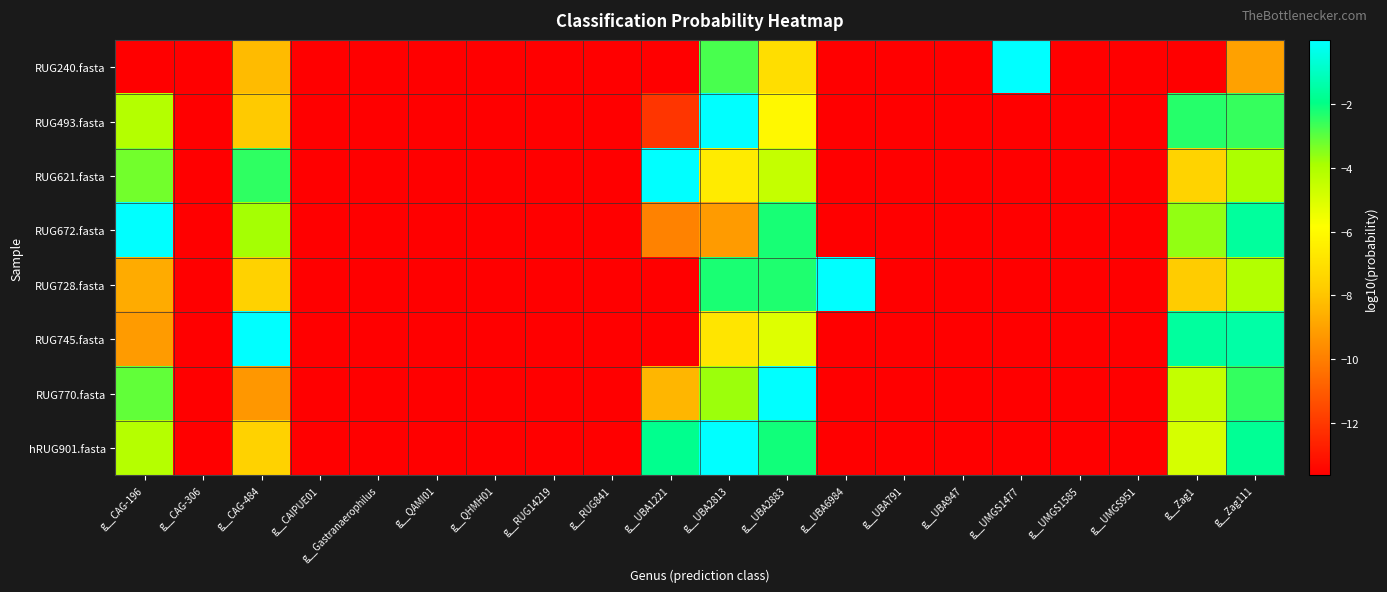

Reading left to right, extract all data points from this chart.

RUG240.fasta: g__CAG-196=-13.6	g__CAG-306=-13.6	g__CAG-484=-8.3	g__CAIPUE01=-13.6	g__Gastranaerophilus=-13.6	g__QAMI01=-13.6	g__QHMH01=-13.6	g__RUG14219=-13.6	g__RUG841=-13.6	g__UBA1221=-13.6	g__UBA2813=-2.8	g__UBA2883=-7.1	g__UBA6984=-13.6	g__UBA791=-13.6	g__UBA947=-13.6	g__UMGS1477=-0.0	g__UMGS1585=-13.6	g__UMGS951=-13.6	g__Zag1=-13.6	g__Zag111=-9.0
RUG493.fasta: g__CAG-196=-4.1	g__CAG-306=-13.6	g__CAG-484=-7.9	g__CAIPUE01=-13.6	g__Gastranaerophilus=-13.6	g__QAMI01=-13.6	g__QHMH01=-13.6	g__RUG14219=-13.6	g__RUG841=-13.6	g__UBA1221=-12.1	g__UBA2813=-0.0	g__UBA2883=-6.1	g__UBA6984=-13.6	g__UBA791=-13.6	g__UBA947=-13.6	g__UMGS1477=-13.6	g__UMGS1585=-13.6	g__UMGS951=-13.6	g__Zag1=-2.4	g__Zag111=-2.6
RUG621.fasta: g__CAG-196=-3.3	g__CAG-306=-13.6	g__CAG-484=-2.5	g__CAIPUE01=-13.6	g__Gastranaerophilus=-13.6	g__QAMI01=-13.6	g__QHMH01=-13.6	g__RUG14219=-13.6	g__RUG841=-13.6	g__UBA1221=-0.0	g__UBA2813=-6.6	g__UBA2883=-4.5	g__UBA6984=-13.6	g__UBA791=-13.6	g__UBA947=-13.6	g__UMGS1477=-13.6	g__UMGS1585=-13.6	g__UMGS951=-13.6	g__Zag1=-7.5	g__Zag111=-3.9
RUG672.fasta: g__CAG-196=-0.0	g__CAG-306=-13.6	g__CAG-484=-3.9	g__CAIPUE01=-13.6	g__Gastranaerophilus=-13.6	g__QAMI01=-13.6	g__QHMH01=-13.6	g__RUG14219=-13.6	g__RUG841=-13.6	g__UBA1221=-9.9	g__UBA2813=-9.2	g__UBA2883=-2.2	g__UBA6984=-13.6	g__UBA791=-13.6	g__UBA947=-13.6	g__UMGS1477=-13.6	g__UMGS1585=-13.6	g__UMGS951=-13.6	g__Zag1=-3.6	g__Zag111=-1.6
RUG728.fasta: g__CAG-196=-8.7	g__CAG-306=-13.6	g__CAG-484=-7.6	g__CAIPUE01=-13.6	g__Gastranaerophilus=-13.6	g__QAMI01=-13.6	g__QHMH01=-13.6	g__RUG14219=-13.6	g__RUG841=-13.6	g__UBA1221=-13.6	g__UBA2813=-2.2	g__UBA2883=-2.3	g__UBA6984=-0.0	g__UBA791=-13.6	g__UBA947=-13.6	g__UMGS1477=-13.6	g__UMGS1585=-13.6	g__UMGS951=-13.6	g__Zag1=-7.8	g__Zag111=-4.1
RUG745.fasta: g__CAG-196=-9.2	g__CAG-306=-13.6	g__CAG-484=-0.0	g__CAIPUE01=-13.6	g__Gastranaerophilus=-13.6	g__QAMI01=-13.6	g__QHMH01=-13.6	g__RUG14219=-13.6	g__RUG841=-13.6	g__UBA1221=-13.6	g__UBA2813=-6.8	g__UBA2883=-5.1	g__UBA6984=-13.6	g__UBA791=-13.6	g__UBA947=-13.6	g__UMGS1477=-13.6	g__UMGS1585=-13.6	g__UMGS951=-13.6	g__Zag1=-1.6	g__Zag111=-1.4
RUG770.fasta: g__CAG-196=-3.1	g__CAG-306=-13.6	g__CAG-484=-9.3	g__CAIPUE01=-13.6	g__Gastranaerophilus=-13.6	g__QAMI01=-13.6	g__QHMH01=-13.6	g__RUG14219=-13.6	g__RUG841=-13.6	g__UBA1221=-8.4	g__UBA2813=-3.7	g__UBA2883=-0.0	g__UBA6984=-13.6	g__UBA791=-13.6	g__UBA947=-13.6	g__UMGS1477=-13.6	g__UMGS1585=-13.6	g__UMGS951=-13.6	g__Zag1=-4.5	g__Zag111=-2.6
hRUG901.fasta: g__CAG-196=-4.2	g__CAG-306=-13.6	g__CAG-484=-7.5	g__CAIPUE01=-13.6	g__Gastranaerophilus=-13.6	g__QAMI01=-13.6	g__QHMH01=-13.6	g__RUG14219=-13.6	g__RUG841=-13.6	g__UBA1221=-1.9	g__UBA2813=-0.0	g__UBA2883=-2.1	g__UBA6984=-13.6	g__UBA791=-13.6	g__UBA947=-13.6	g__UMGS1477=-13.6	g__UMGS1585=-13.6	g__UMGS951=-13.6	g__Zag1=-4.9	g__Zag111=-1.8